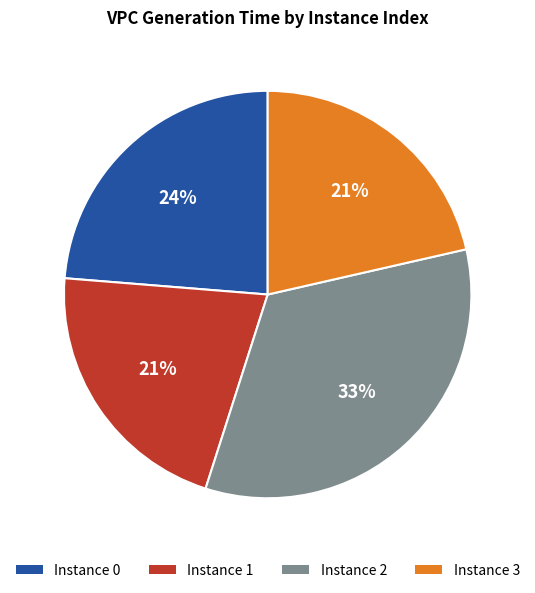

Between Instance 2 and Instance 0, which is larger?

Instance 2